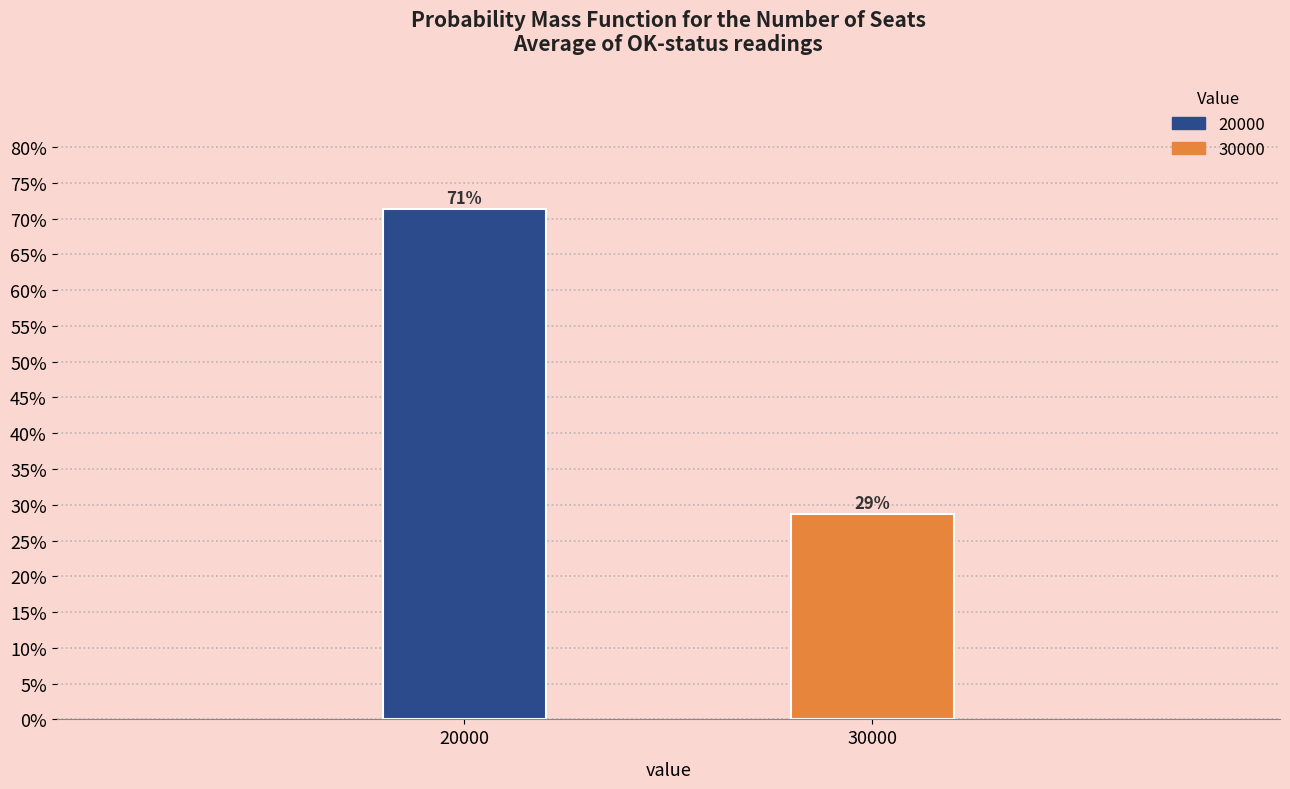

What is the sum of all values?

100.0